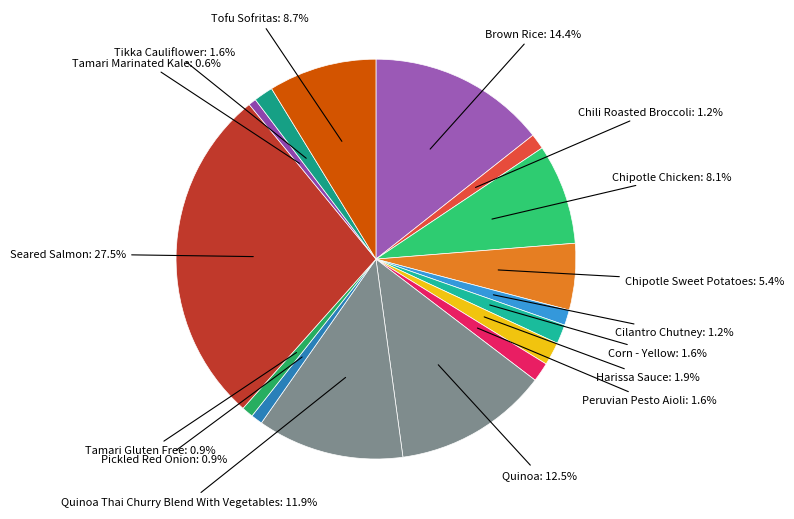

How many segments does this pie chart have?

16